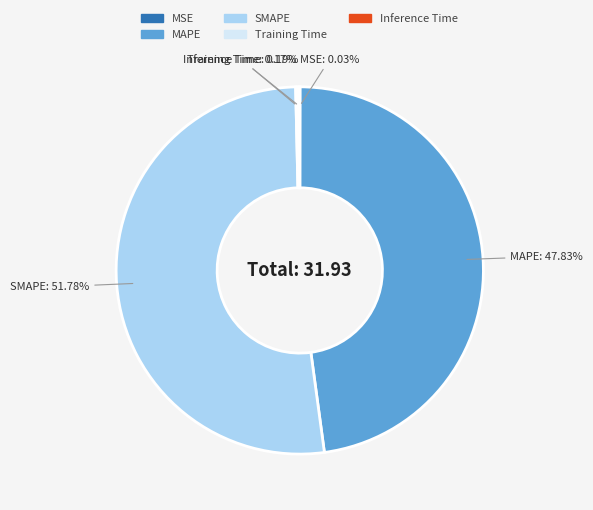

Is it true that MAPE is 62% of the pie?

False